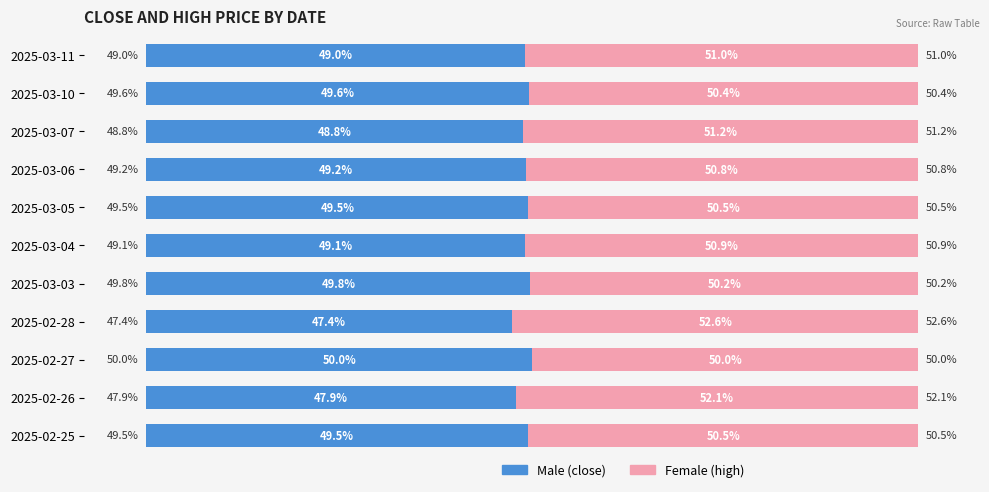

Which category has the highest value in the Male (close) series?

2025-02-27